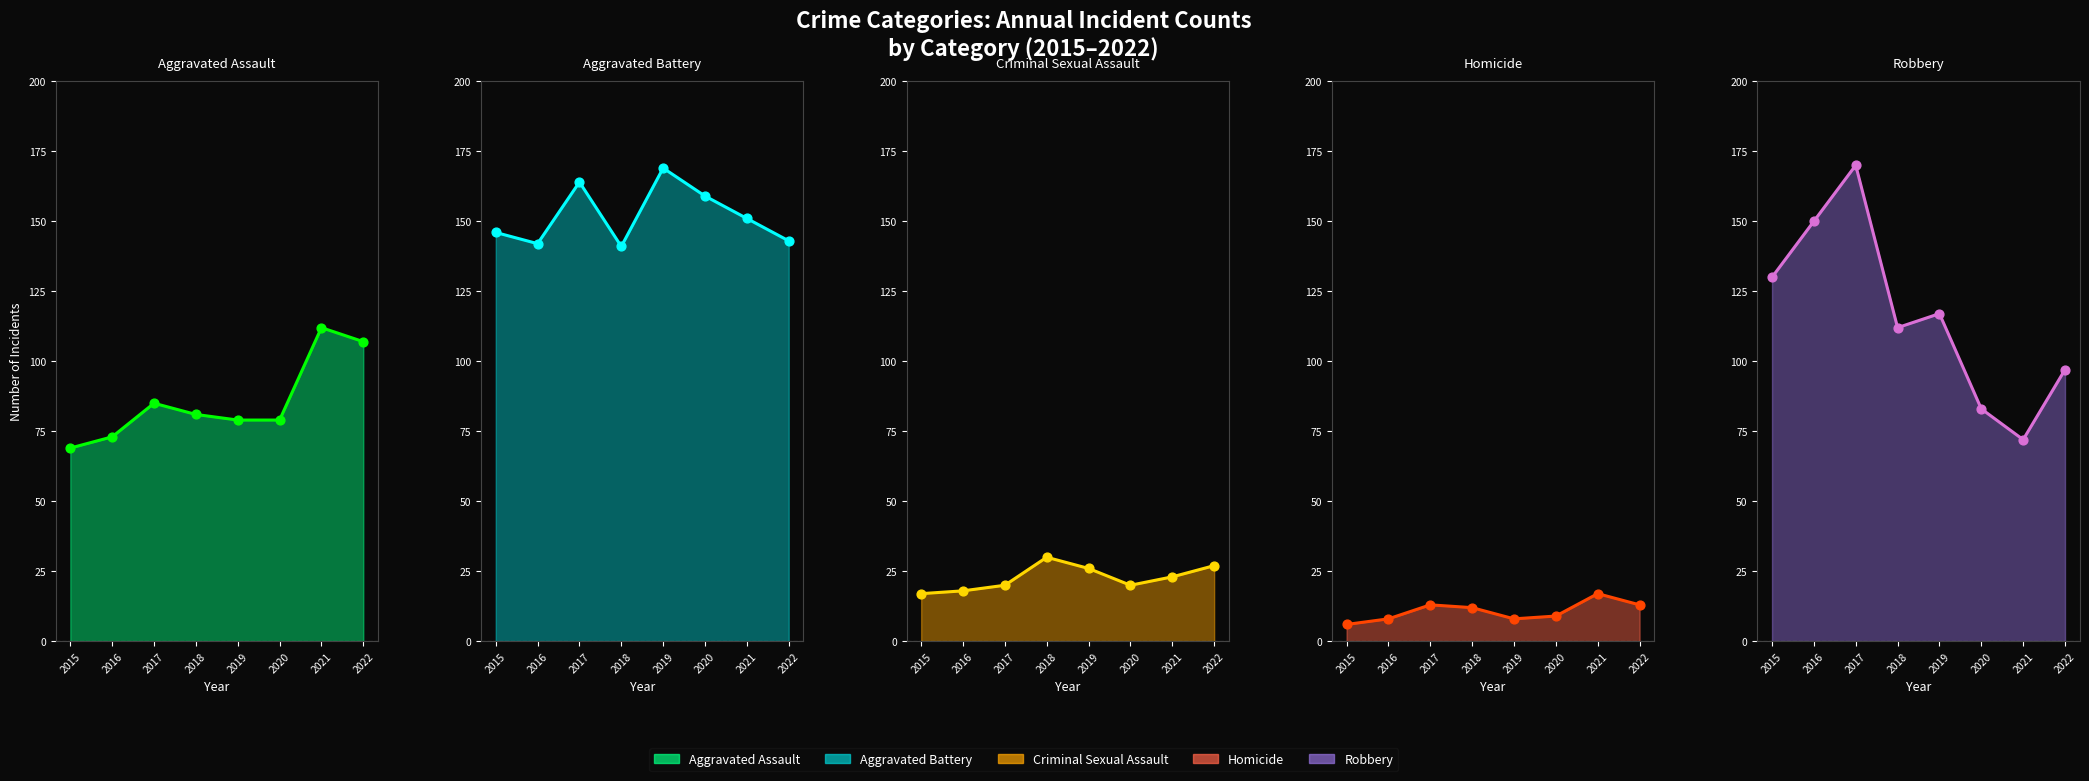

At how many categories does at least one series exceed 69?

8